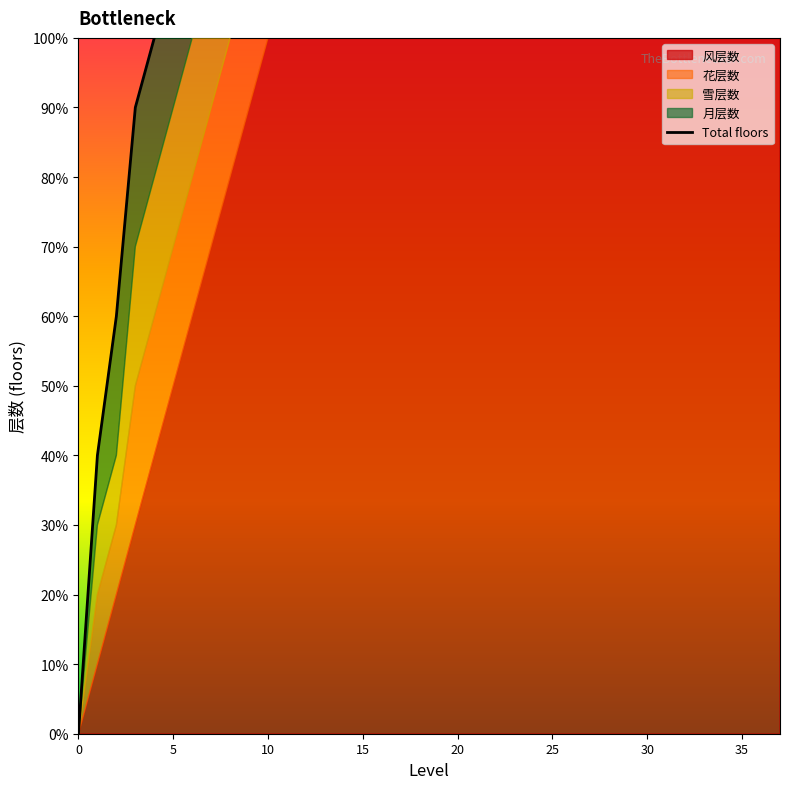

The value at 15 is 10. True or false?

False